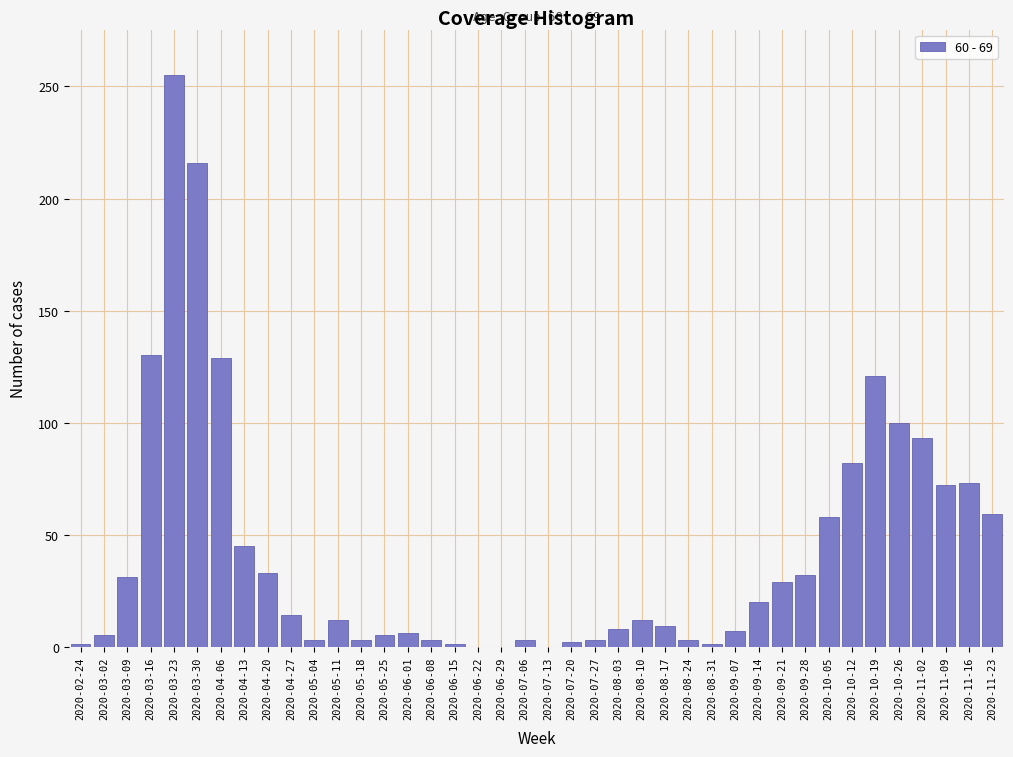

What is the greatest value displayed?

255